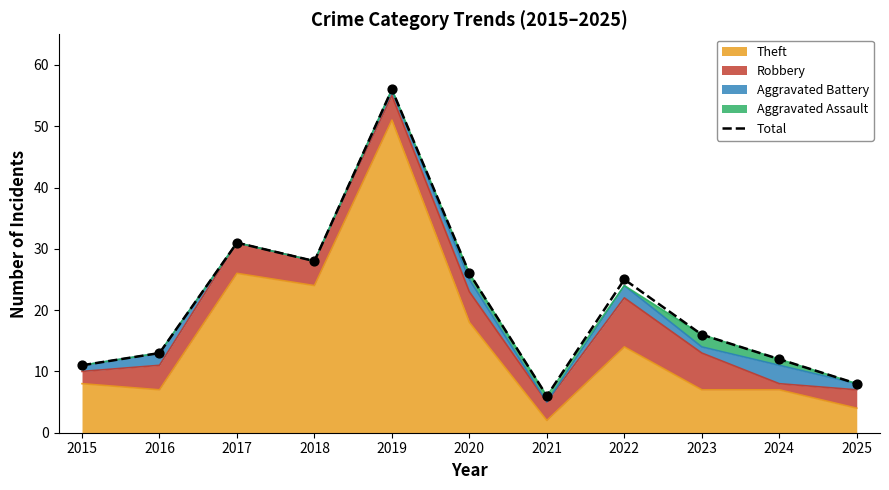

Between 2015 and 2018, which is larger?

2018